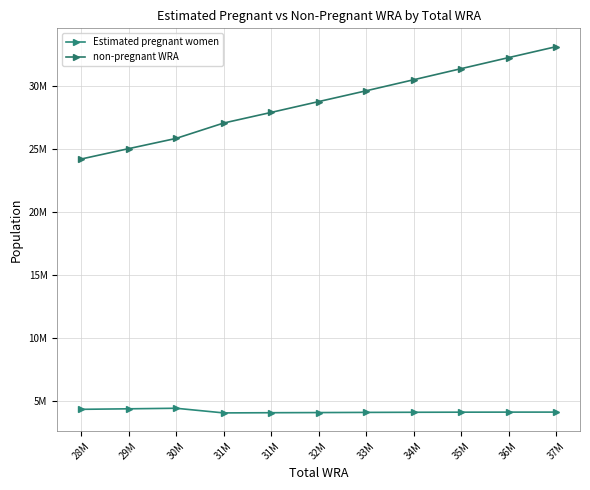

True or false: non-pregnant WRA and Estimated pregnant women cross at least once.

False